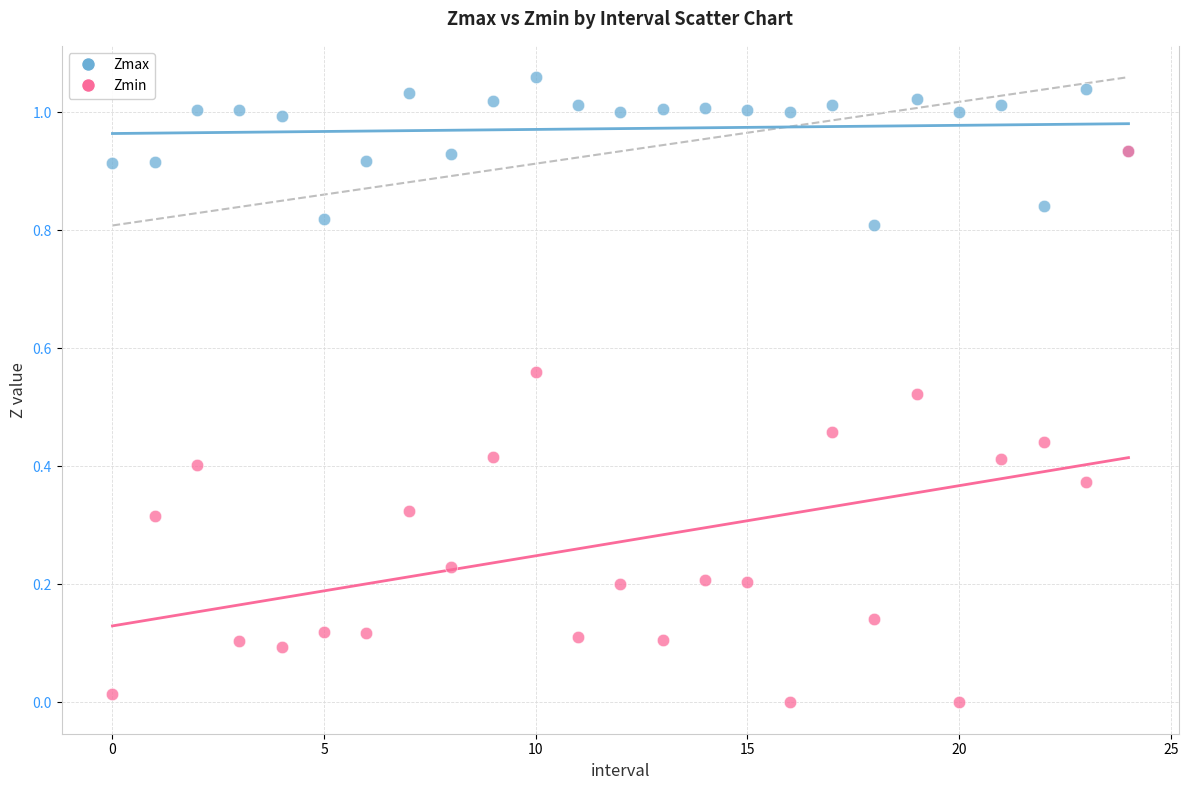

What are all the series names shown in the legend?

Zmax, Zmin